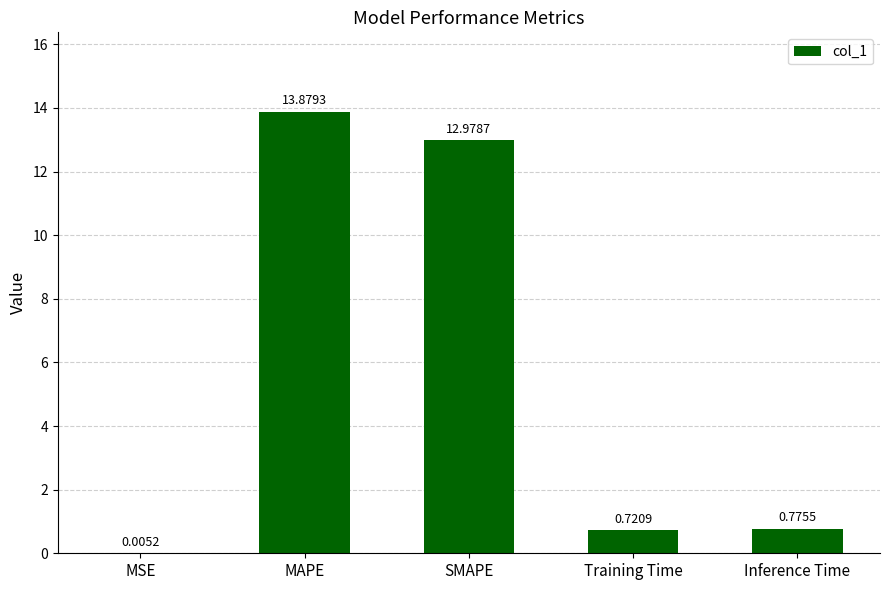

How many categories are shown in the chart?

5